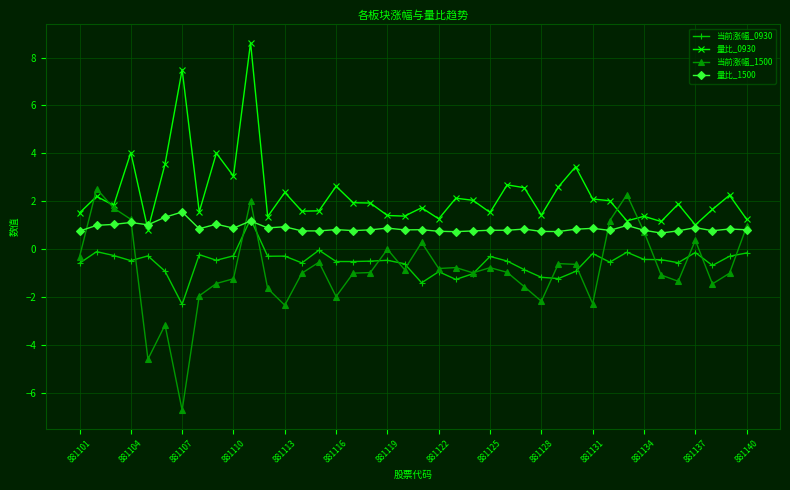

What is the average value of the 量比_0930 series?

2.3